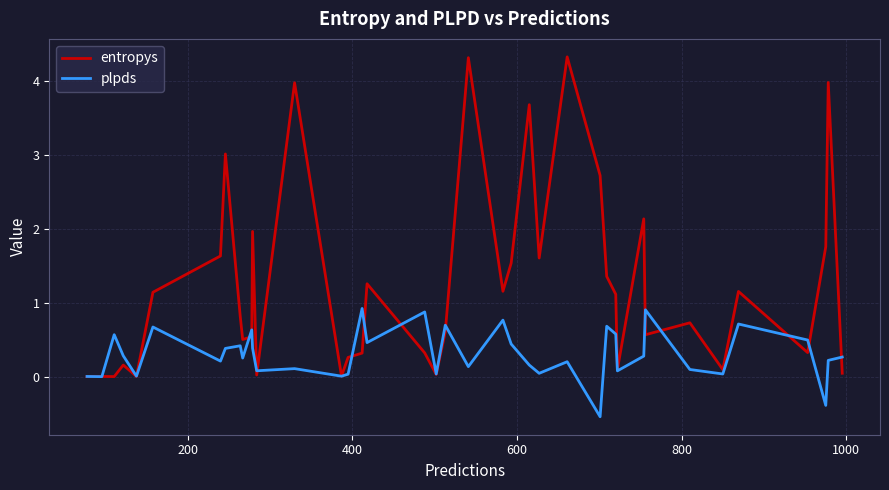

What is the maximum value shown in the chart?

4.3